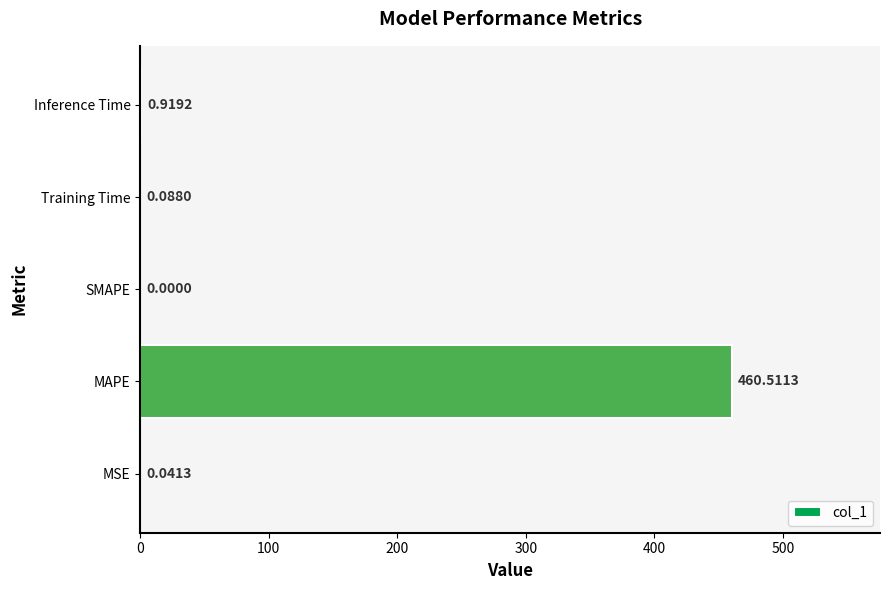

Are the bars grouped side by side (vs. stacked)?

No